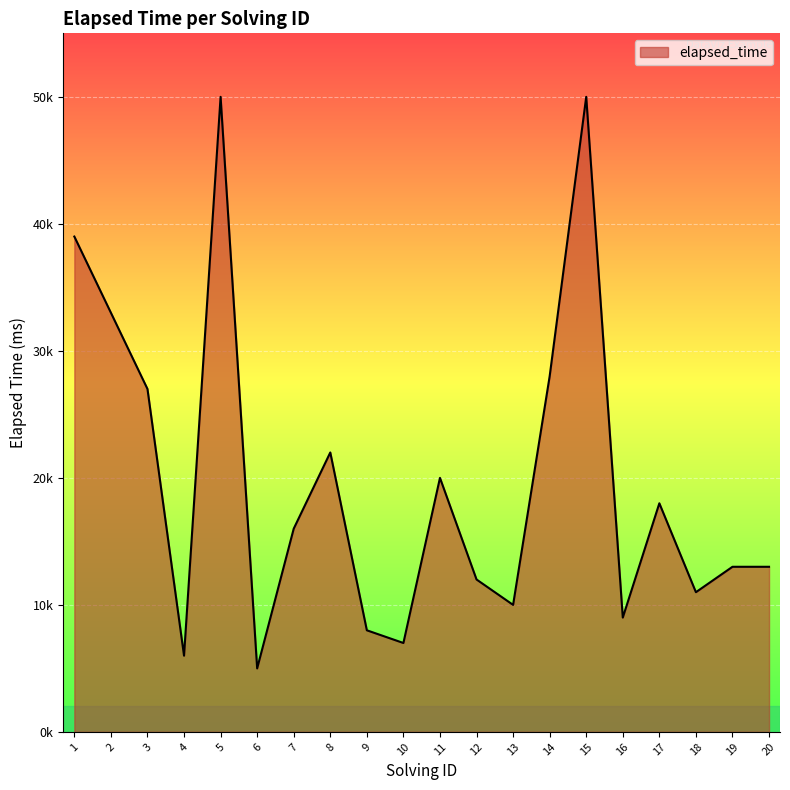

Reading right to left, list all the values displayed in this chart.

13000	13000	11000	18000	9000	50000	28000	10000	12000	20000	7000	8000	22000	16000	5000	50000	6000	27000	33000	39000